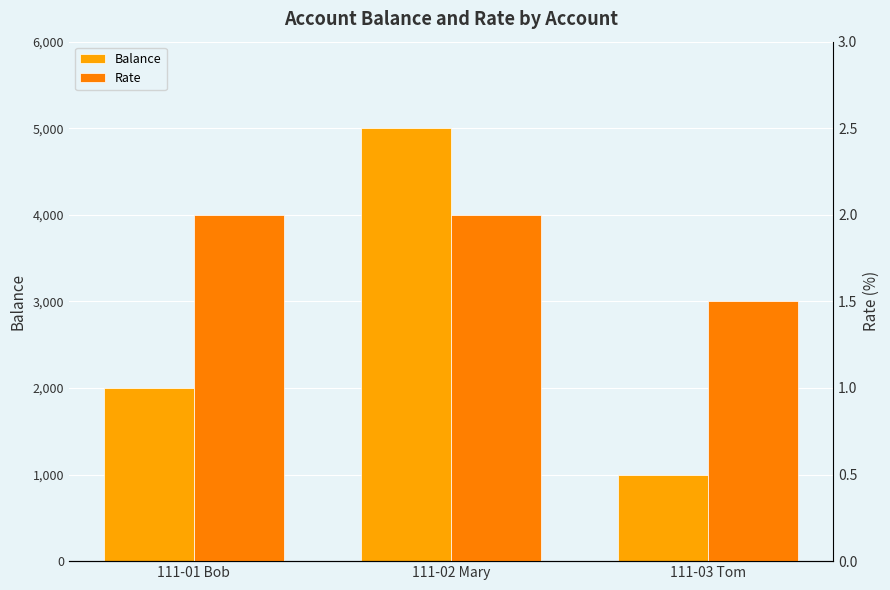

What is the difference between the maximum and minimum values in the Balance series?

4000.0